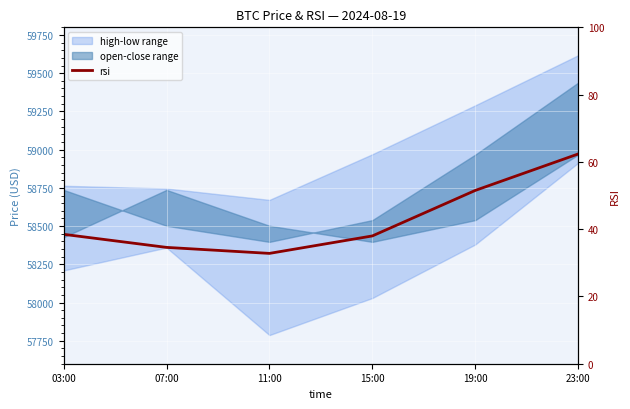

Read the value at 23:00.

62.4